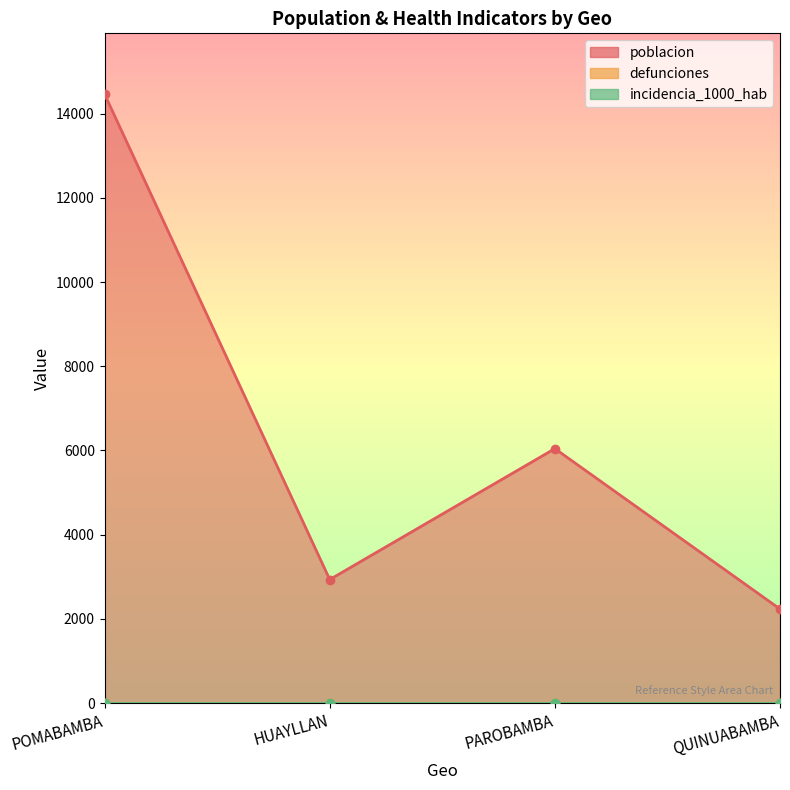

How many interior local valleys does the poblacion series have?

1